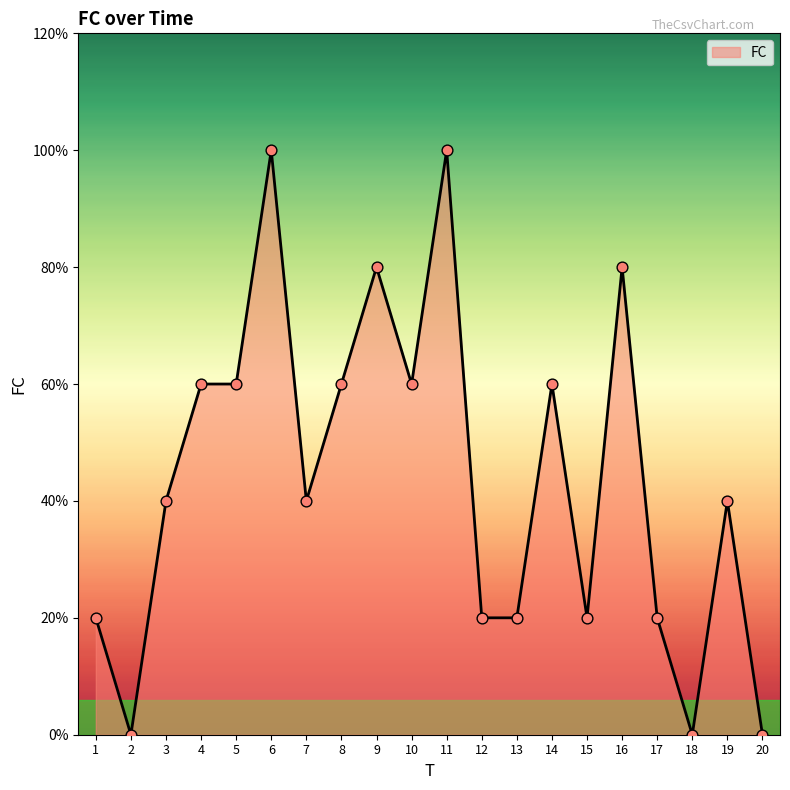

Does the chart have visible grid lines?

No